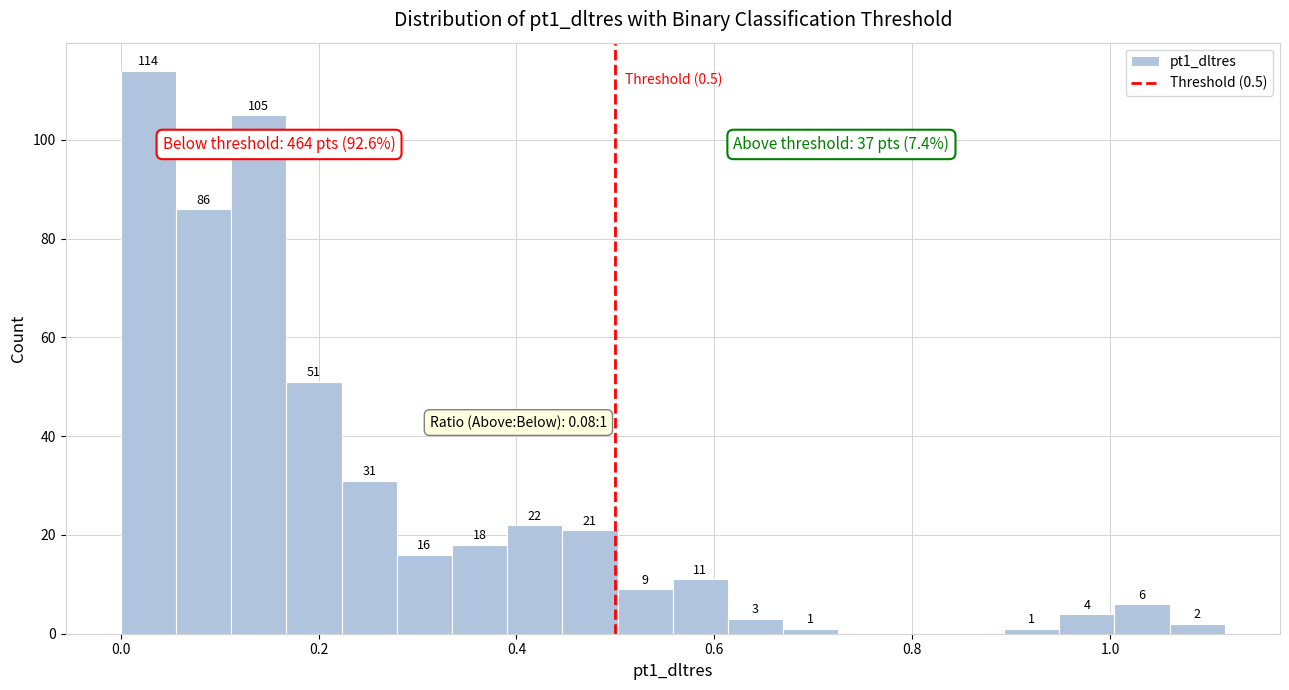

Around what value on the x-axis is the tallest bar? Give the approximate position of its centre, as read against the axis.

0.02